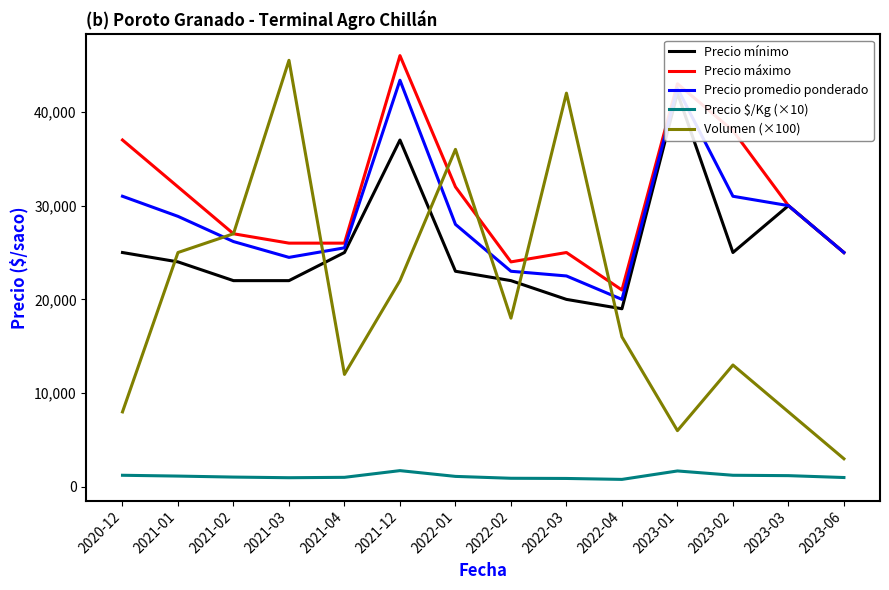

What is the sum of the Precio mínimo values at 2023-06 and 2021-03?

47000